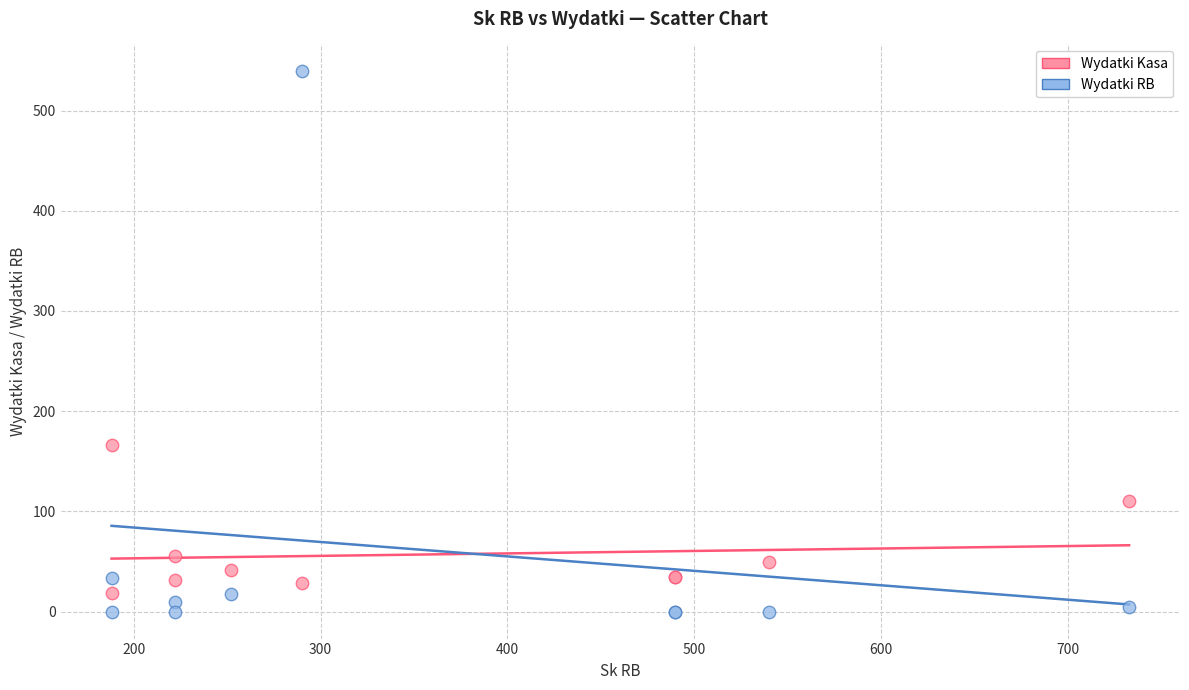

Across all series, what Y value is closest to 269?

166